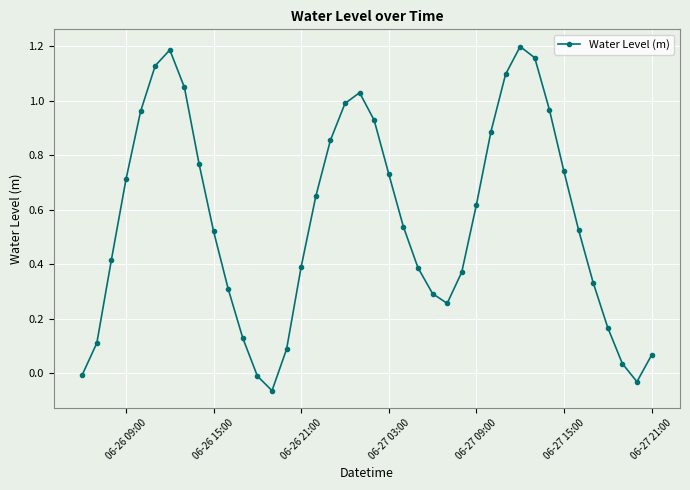

How many points are lower than both their immediate neighbors (excluding endpoints)?

3